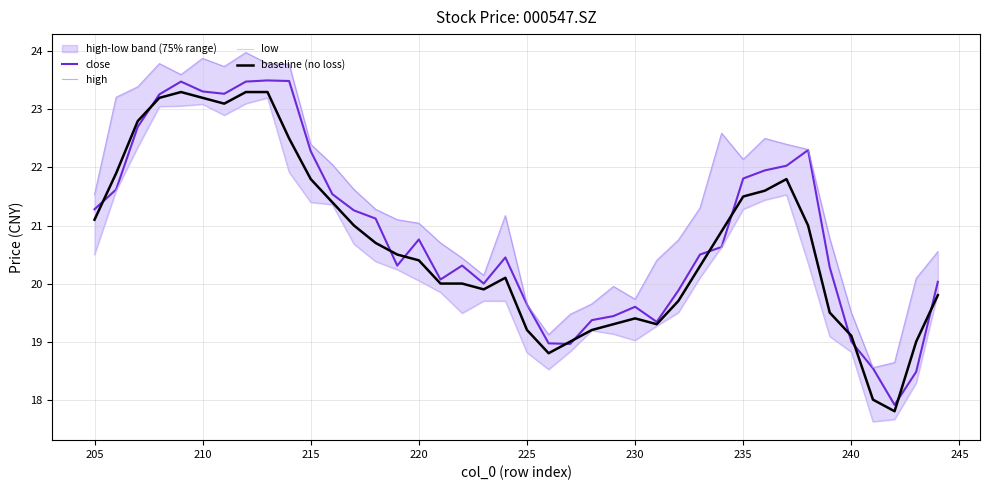

What is the minimum value shown in the chart?

17.6